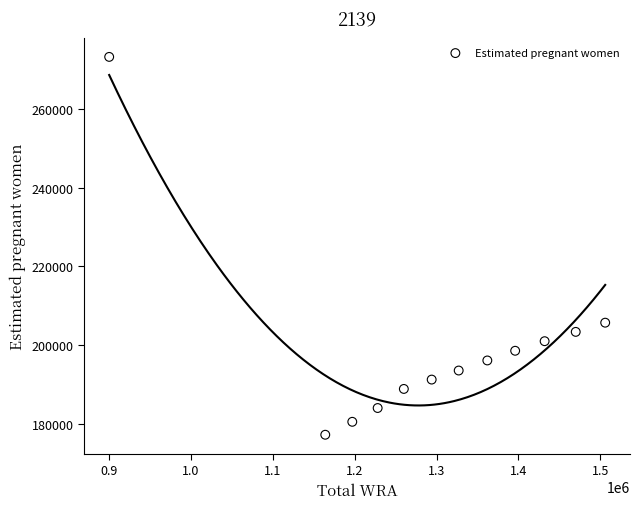

What Y value in the scatter plot is closest to 225227?

205698.7